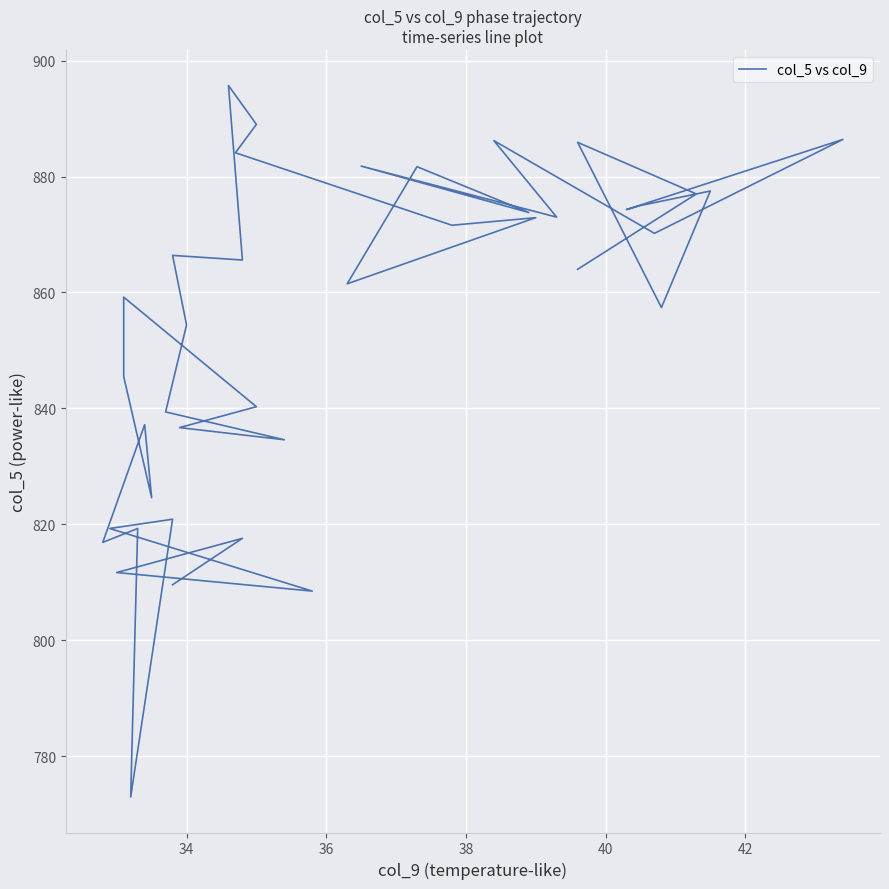

Is this an area chart (filled region under the line)?

No